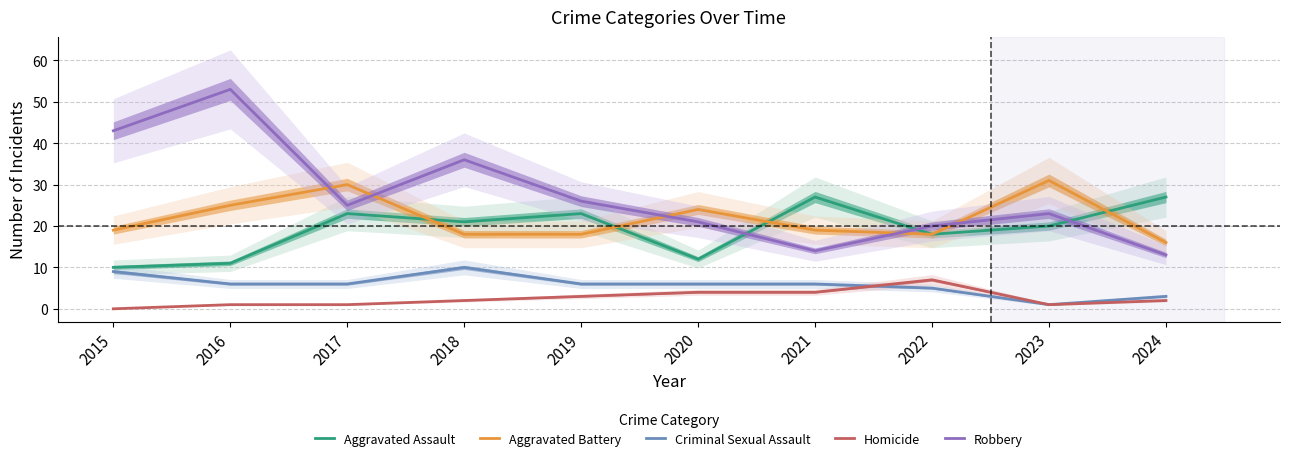

Which series has the largest range (max minus min)?

Robbery